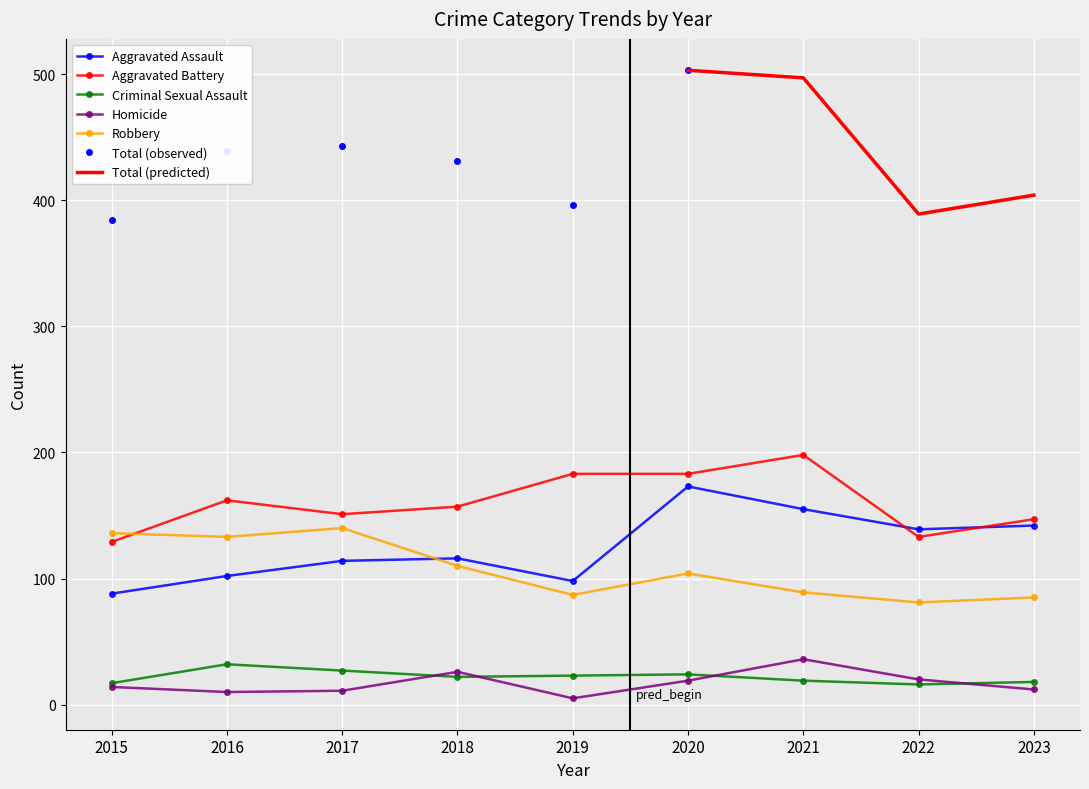

What is the total value across all series at 2015?

384